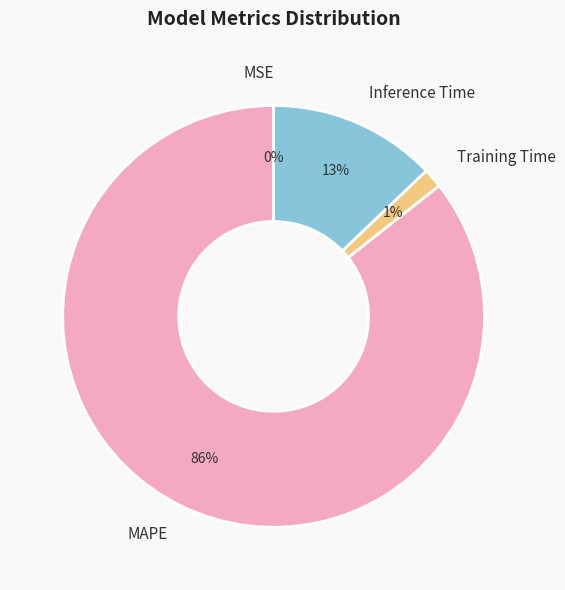

To the nearest percent, what is the difference between the MAPE and Inference Time slice percentages?

73%